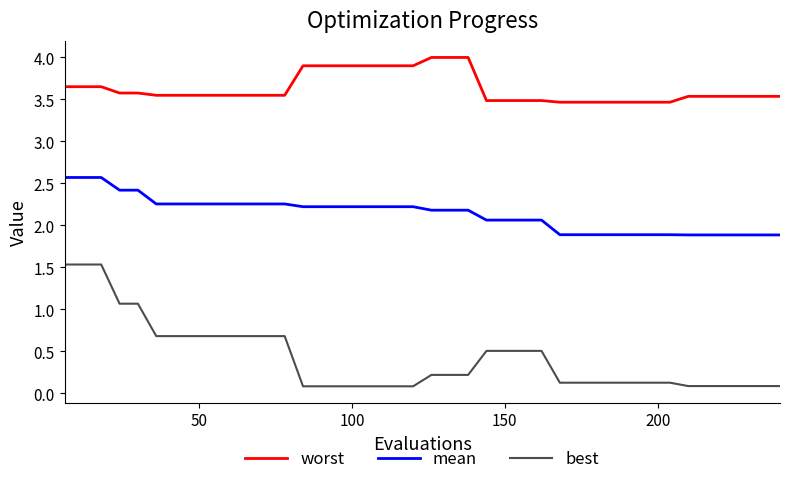

Rank the series by their maximum value, from lowest to highest.

best, mean, worst